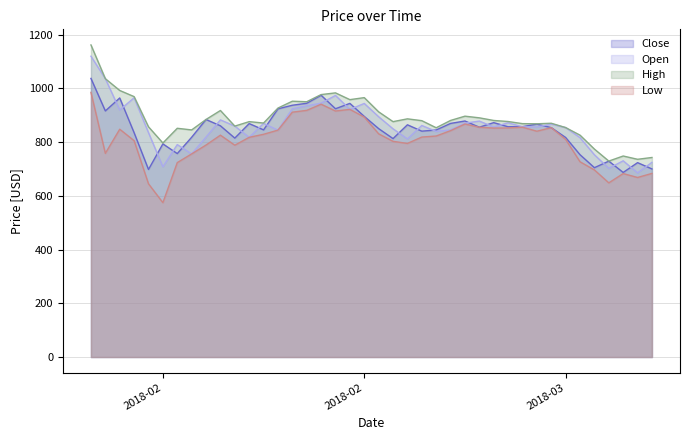

Does the chart have visible grid lines?

Yes